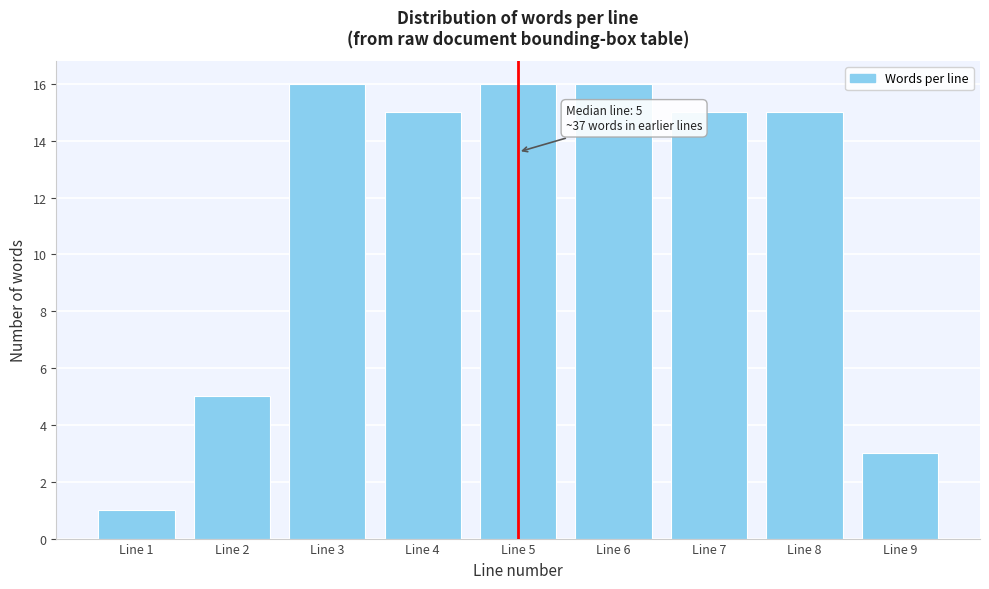

Reading right to left, list all the values displayed in this chart.

Line 9=3	Line 8=15	Line 7=15	Line 6=16	Line 5=16	Line 4=15	Line 3=16	Line 2=5	Line 1=1